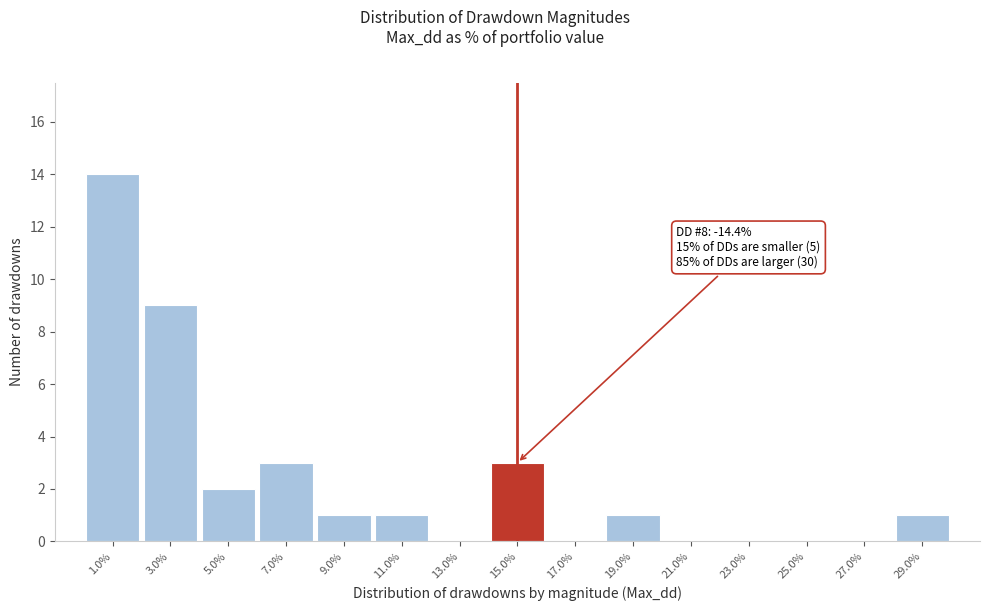

Which range on the x-axis has the tallest bar?

0 to 2